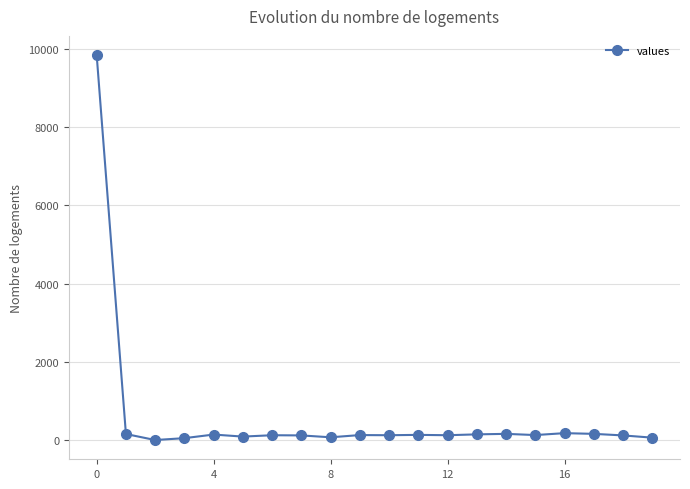

What is the greatest value displayed?

9845